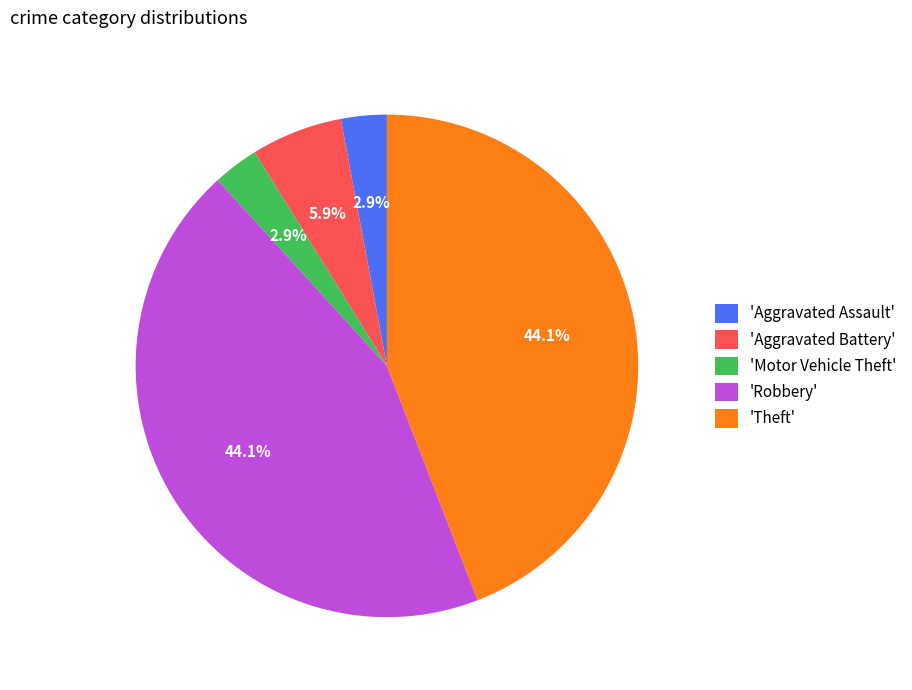

Combined, what portion of the pie is 'Aggravated Assault' and 'Aggravated Battery'?

8.8%